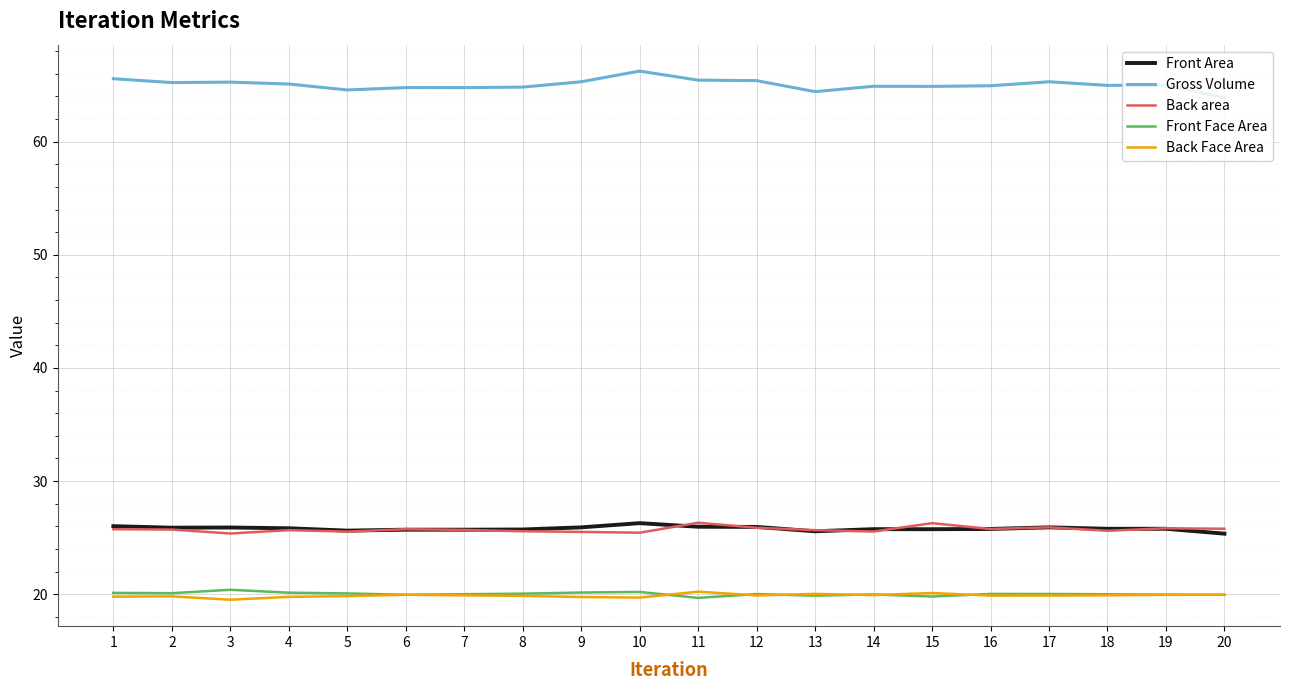

What is the difference between the maximum and minimum values in the Front Face Area series?

0.7